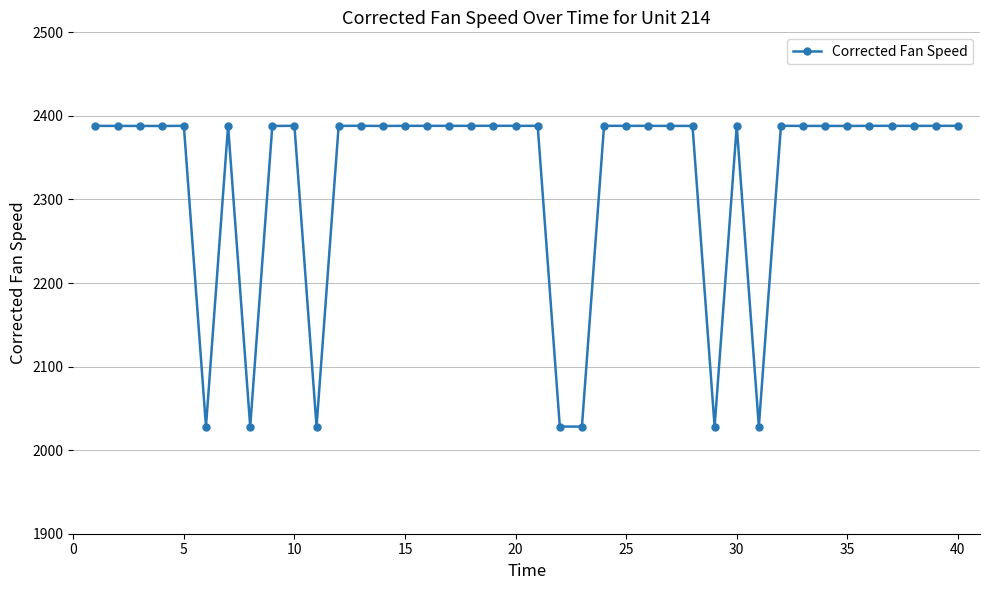

What is the minimum value shown in the chart?

2028.2